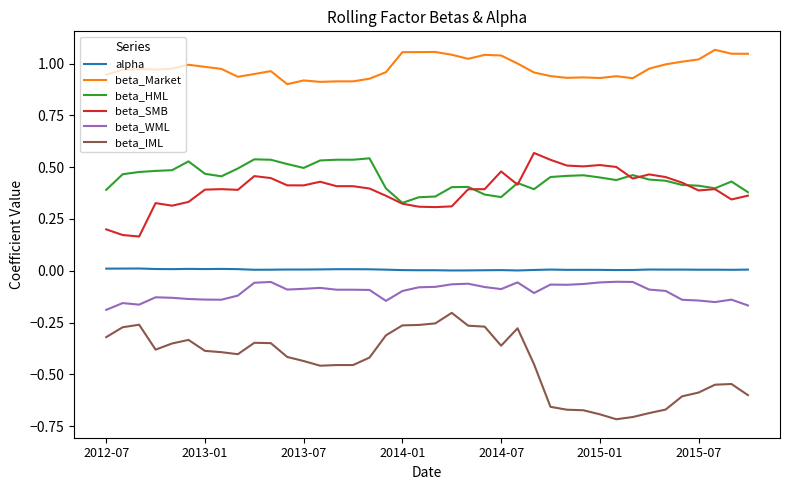

In alpha, how many points are lower than both neighbors (excluding endpoints)?

11